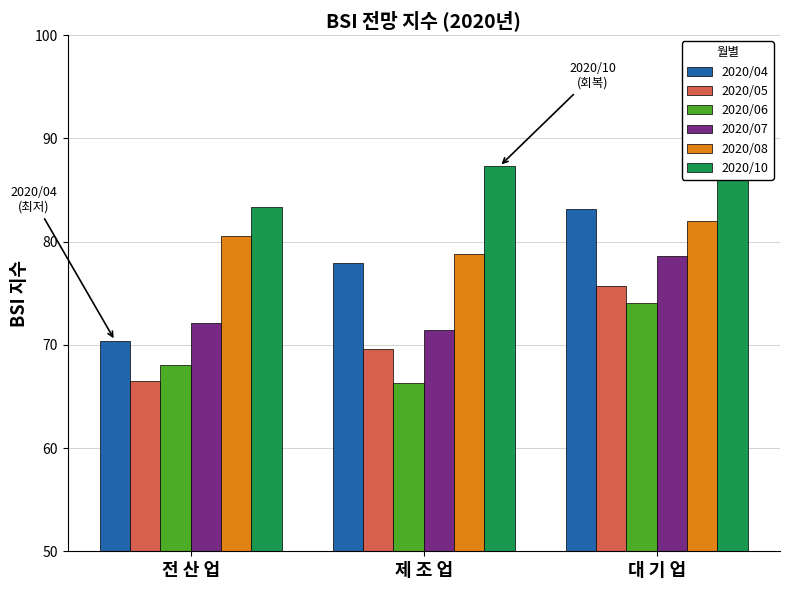

Between 전 산 업 and 대 기 업, which is larger?

대 기 업